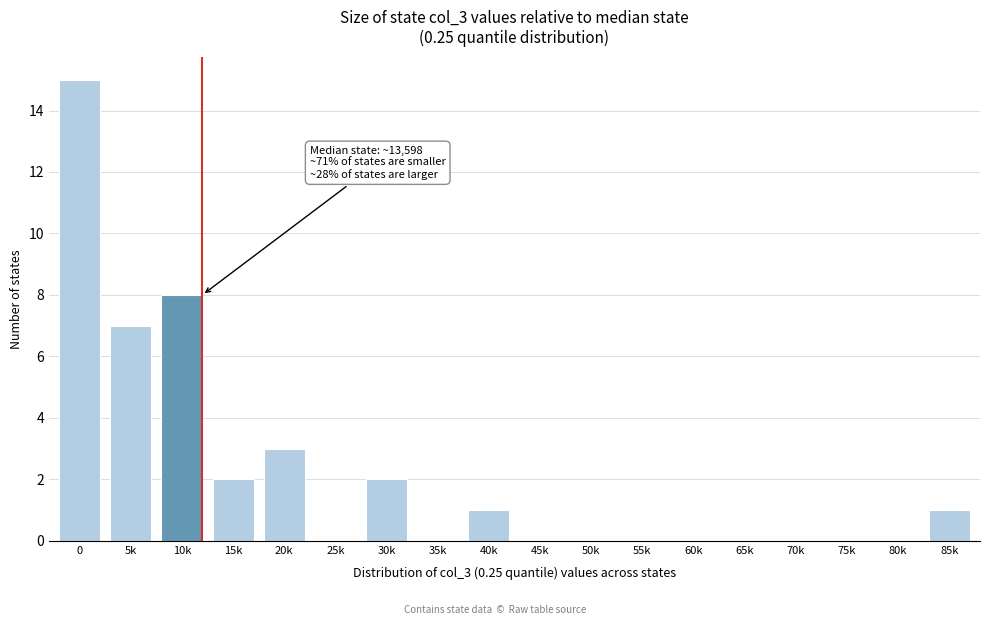

Reading left to right, list all the values displayed in this chart.

0=15	5k=7	10k=8	15k=2	20k=3	25k=0	30k=2	35k=0	40k=1	45k=0	50k=0	55k=0	60k=0	65k=0	70k=0	75k=0	80k=0	85k=1